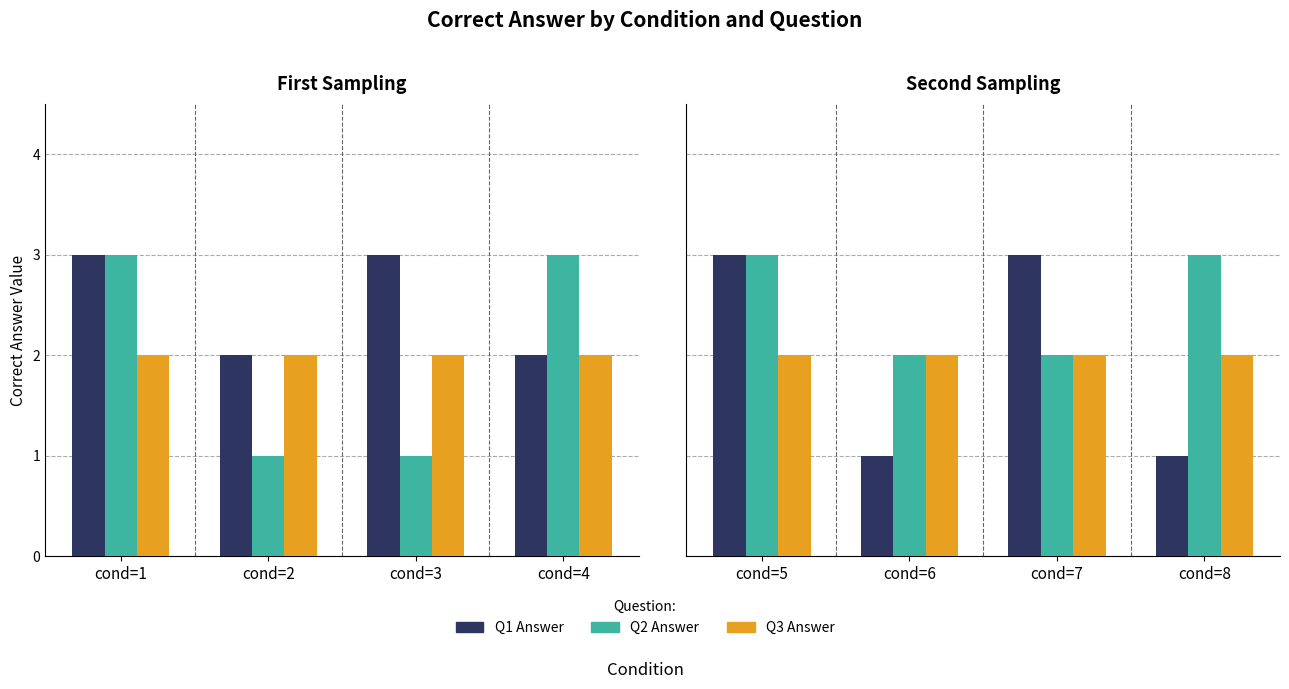

Is the value of Q3 Answer at cond=6 greater than the value of Q2 Answer at cond=5?

No